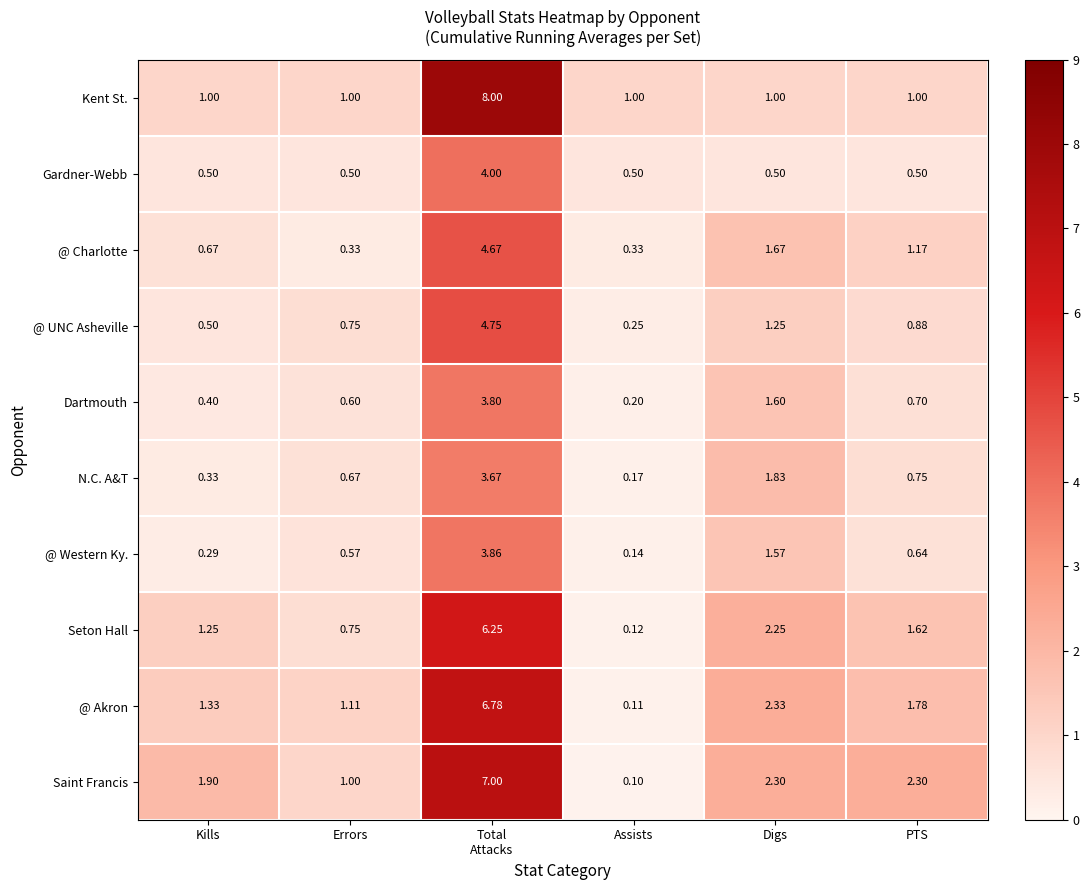

At which category is the sum across all series the highest?

Total
Attacks